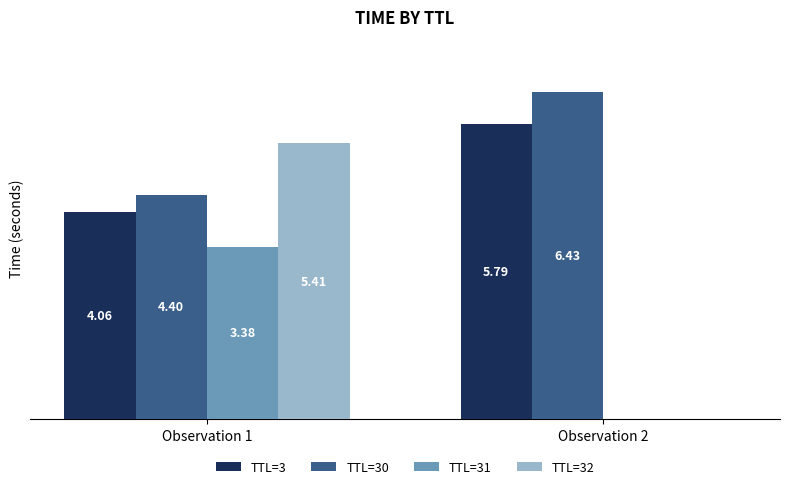

Which series has the largest total across all categories?

TTL=30